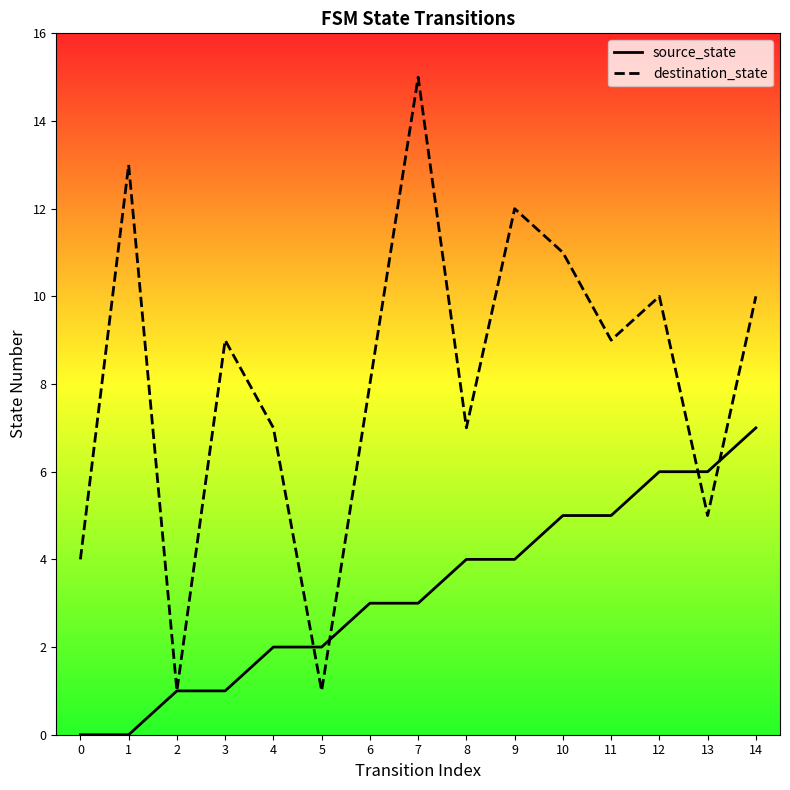

What is the value of the source_state point at the 13th from the left?

6